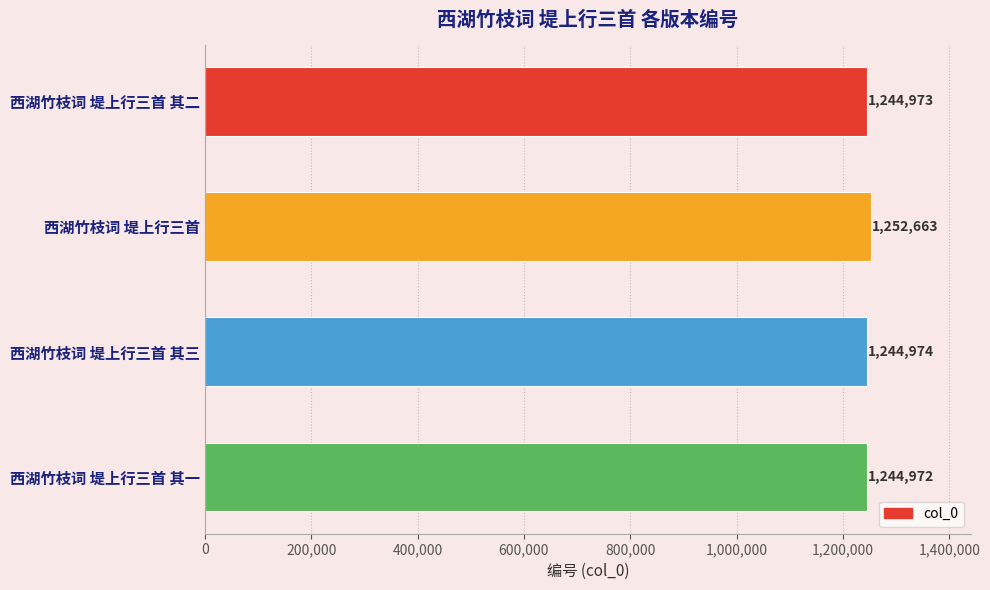

What position from the top is 西湖竹枝词 堤上行三首 其一?

4